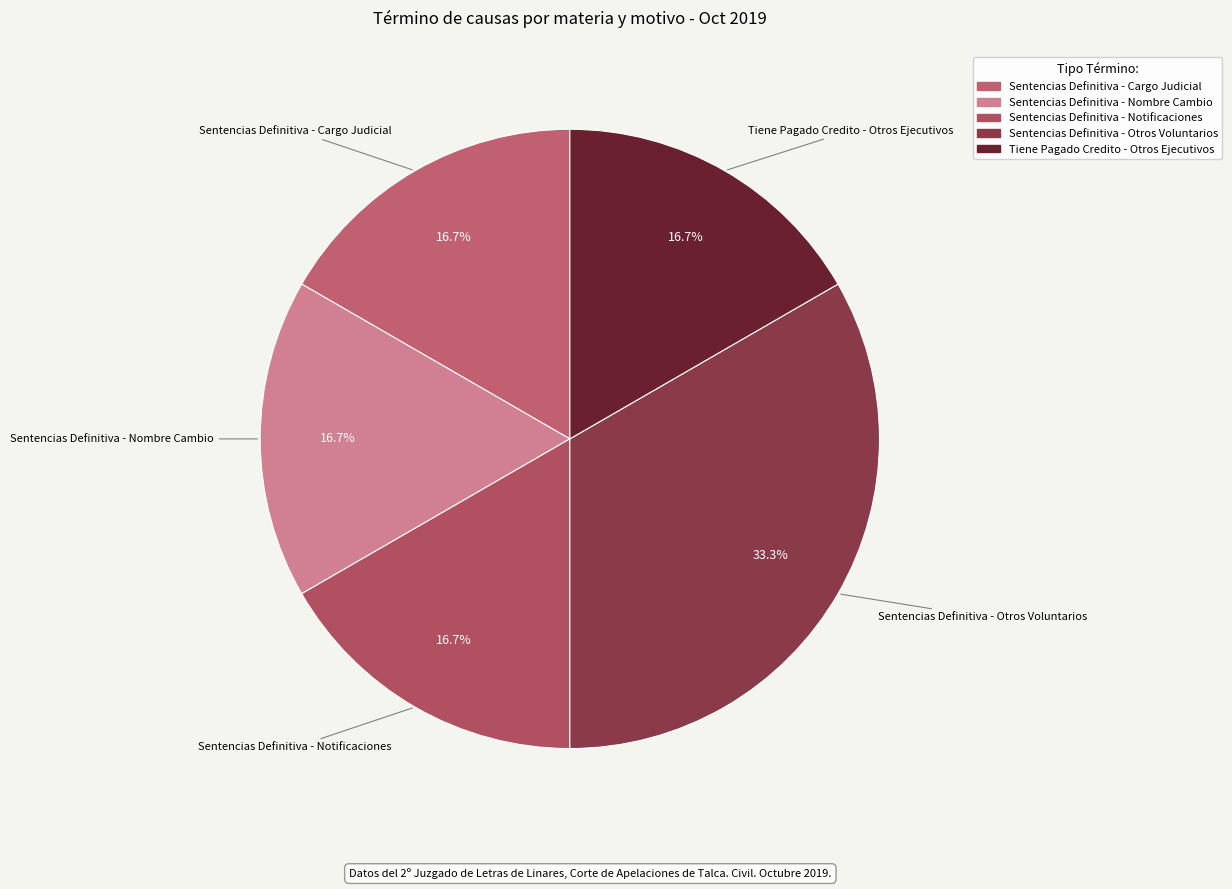

The Sentencias Definitiva - Notificaciones slice represents 8% of the pie. True or false?

False